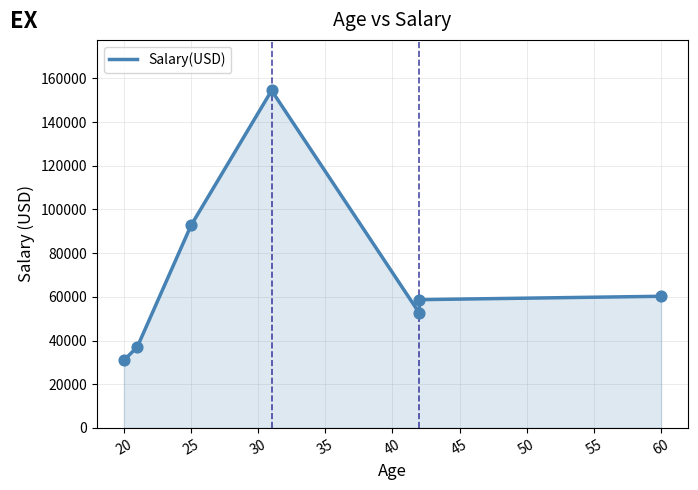

Between 30 and 15, which is larger?

30